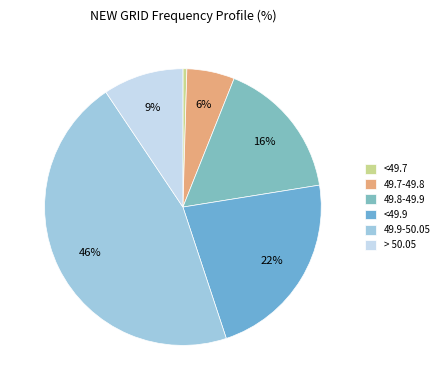

Between <49.9 and 49.7-49.8, which is larger?

<49.9